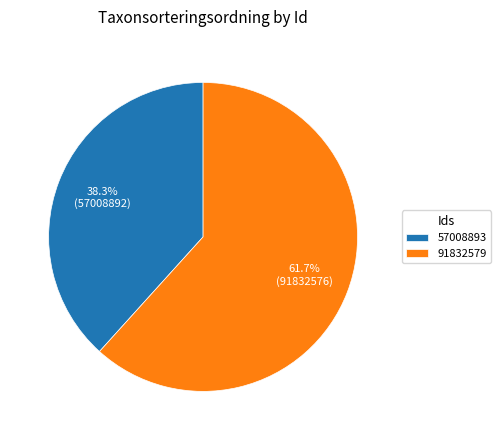

Does any single category account for the majority?

Yes